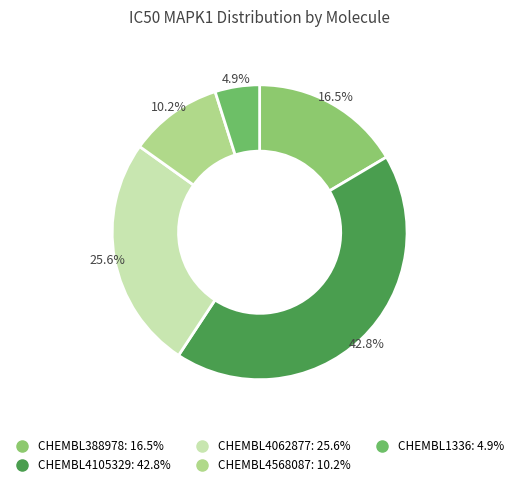

How many slices are in this pie chart?

5